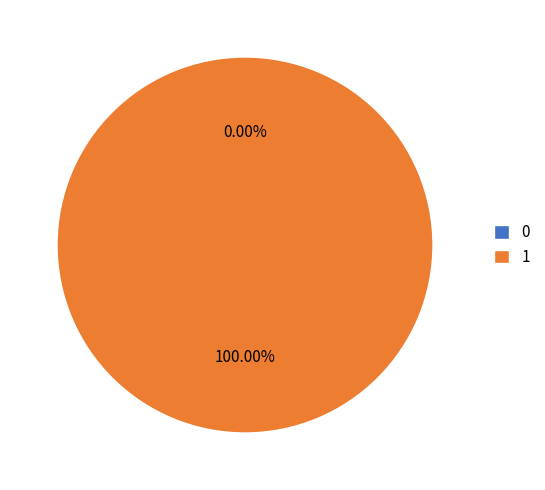

Which slice represents more than half of the pie?

1